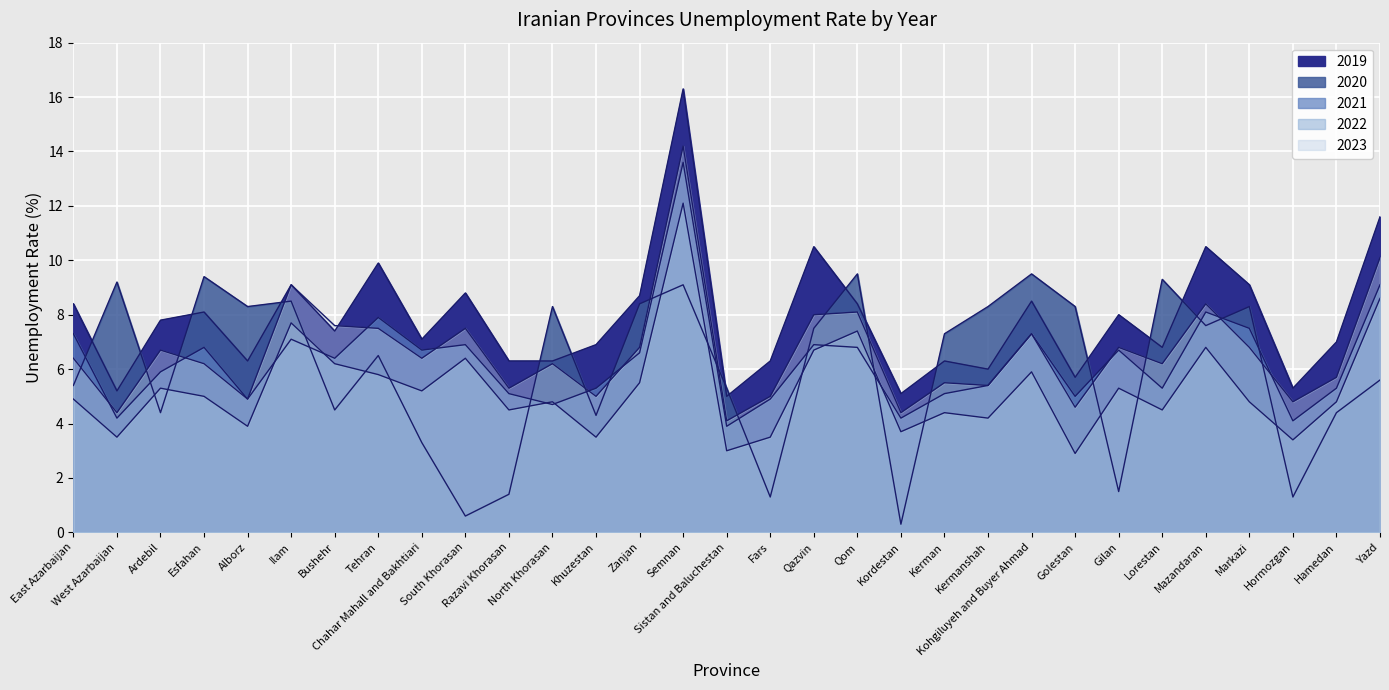

At which category does 2021 reach its first local peak?

Esfahan